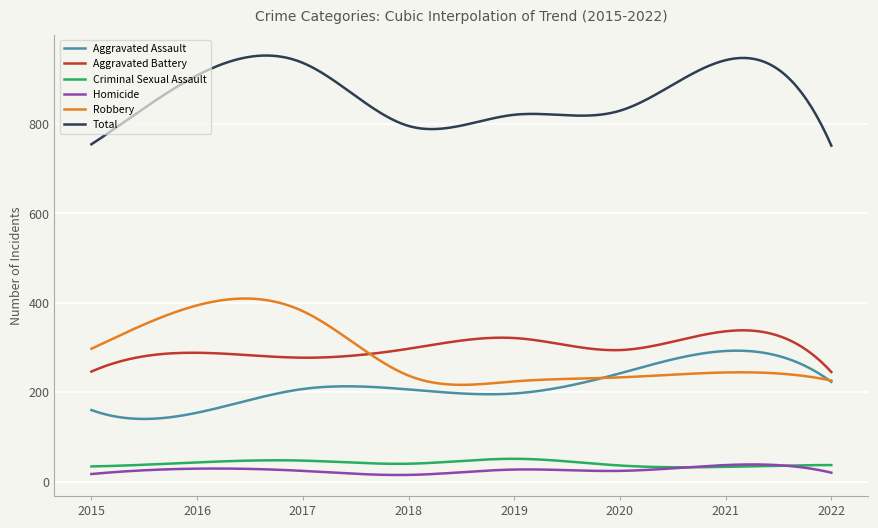

True or false: Aggravated Battery and Aggravated Assault intersect in this chart.

False